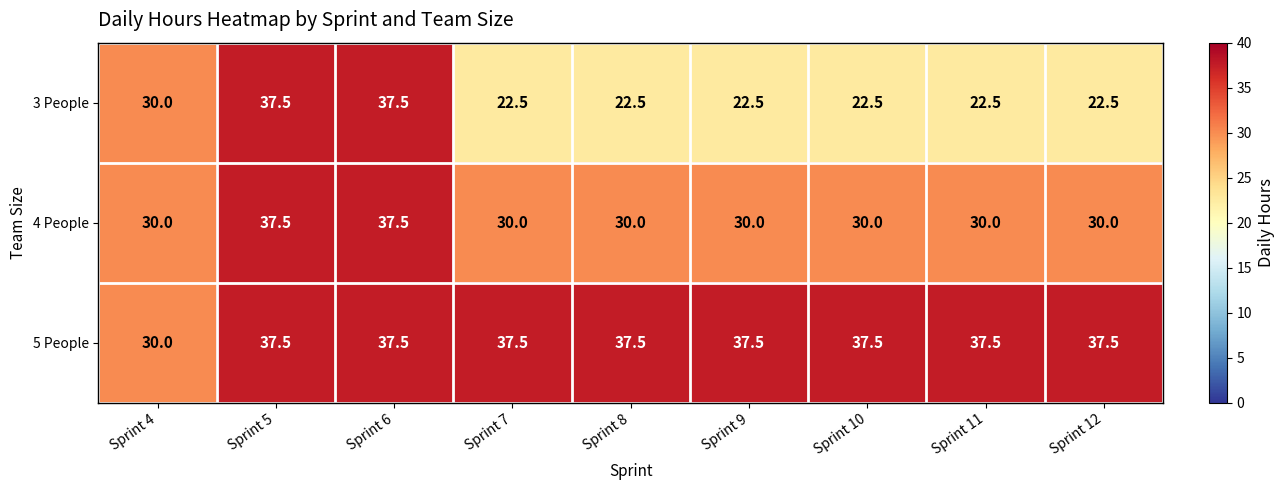

Which series has the largest total across all categories?

5 People